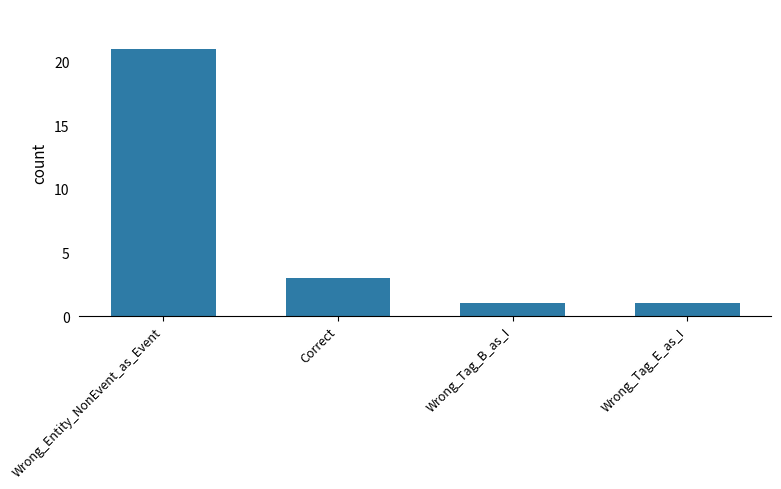

Reading left to right, list all the values displayed in this chart.

Wrong_Entity_NonEvent_as_Event=21	Correct=3	Wrong_Tag_B_as_I=1	Wrong_Tag_E_as_I=1